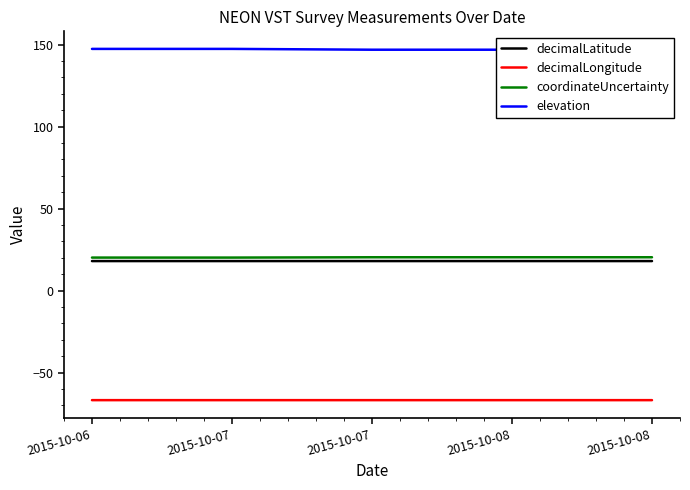

Is this an area chart (filled region under the line)?

No